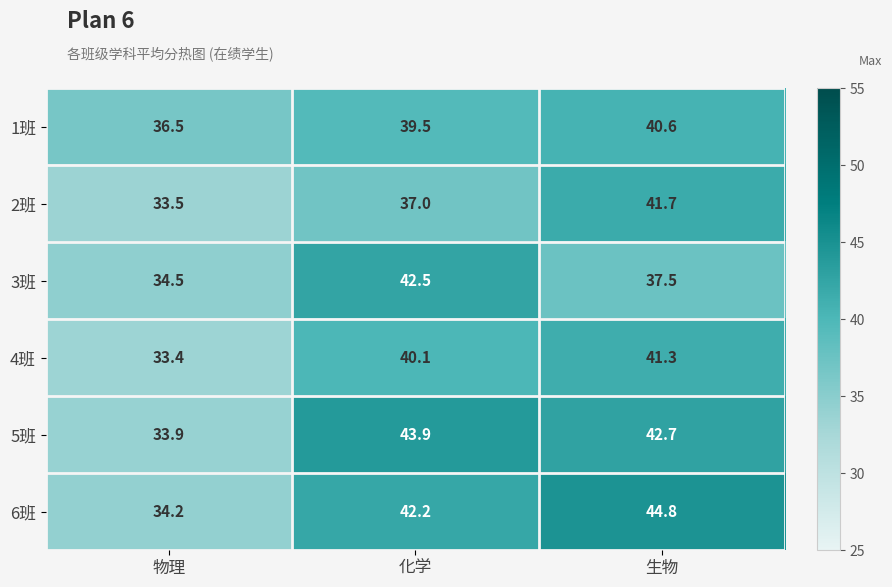

True or false: 5班 has a value of 43.9 at 化学.

True